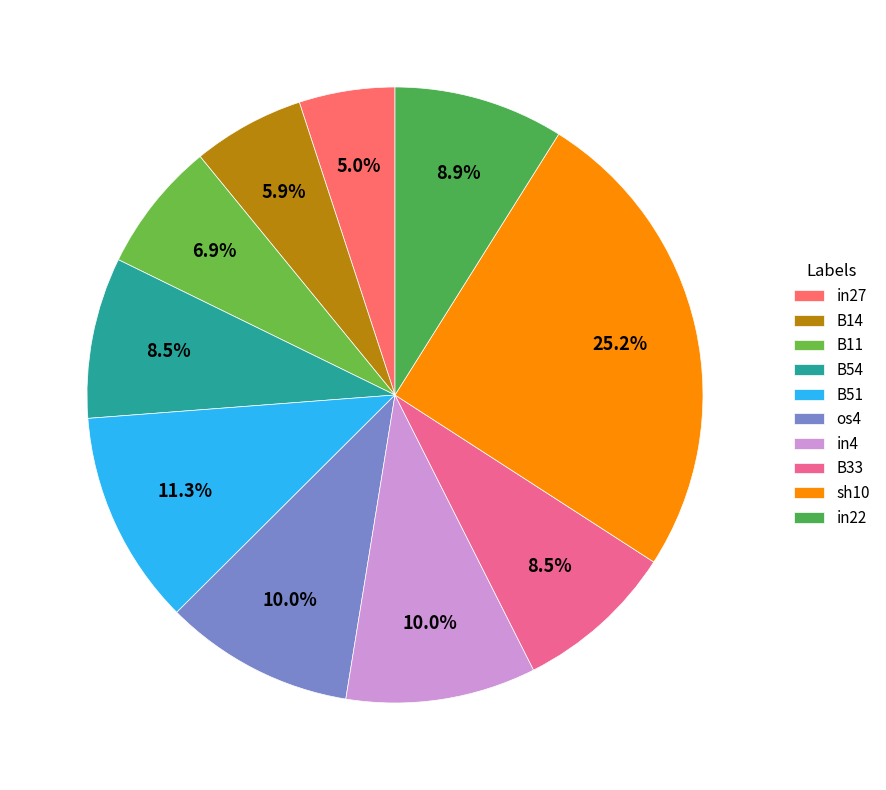

How many slices are in this pie chart?

10